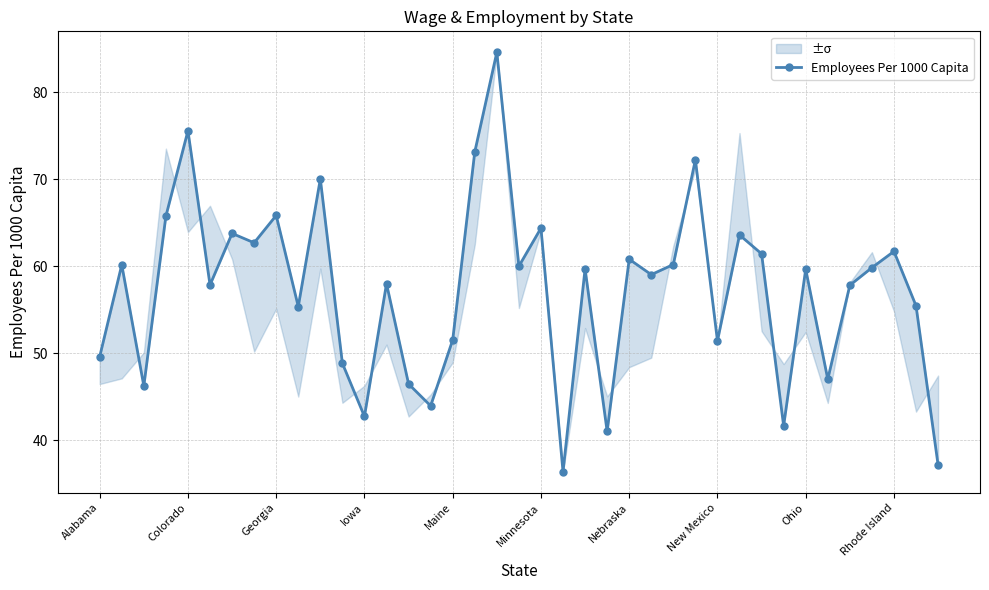

Rank the categories by value from lowest to highest.

21, 38, 23, 31, 12, 15, Georgia, 14, 33, 11, Alabama, 28, 16, Rhode Island, 37, 34, Minnesota, 13, 25, 32, 22, 35, 19, Colorado, 26, 24, 30, 36, New Mexico, 29, Nebraska, 20, Iowa, Ohio, 10, 27, 17, Maine, 18